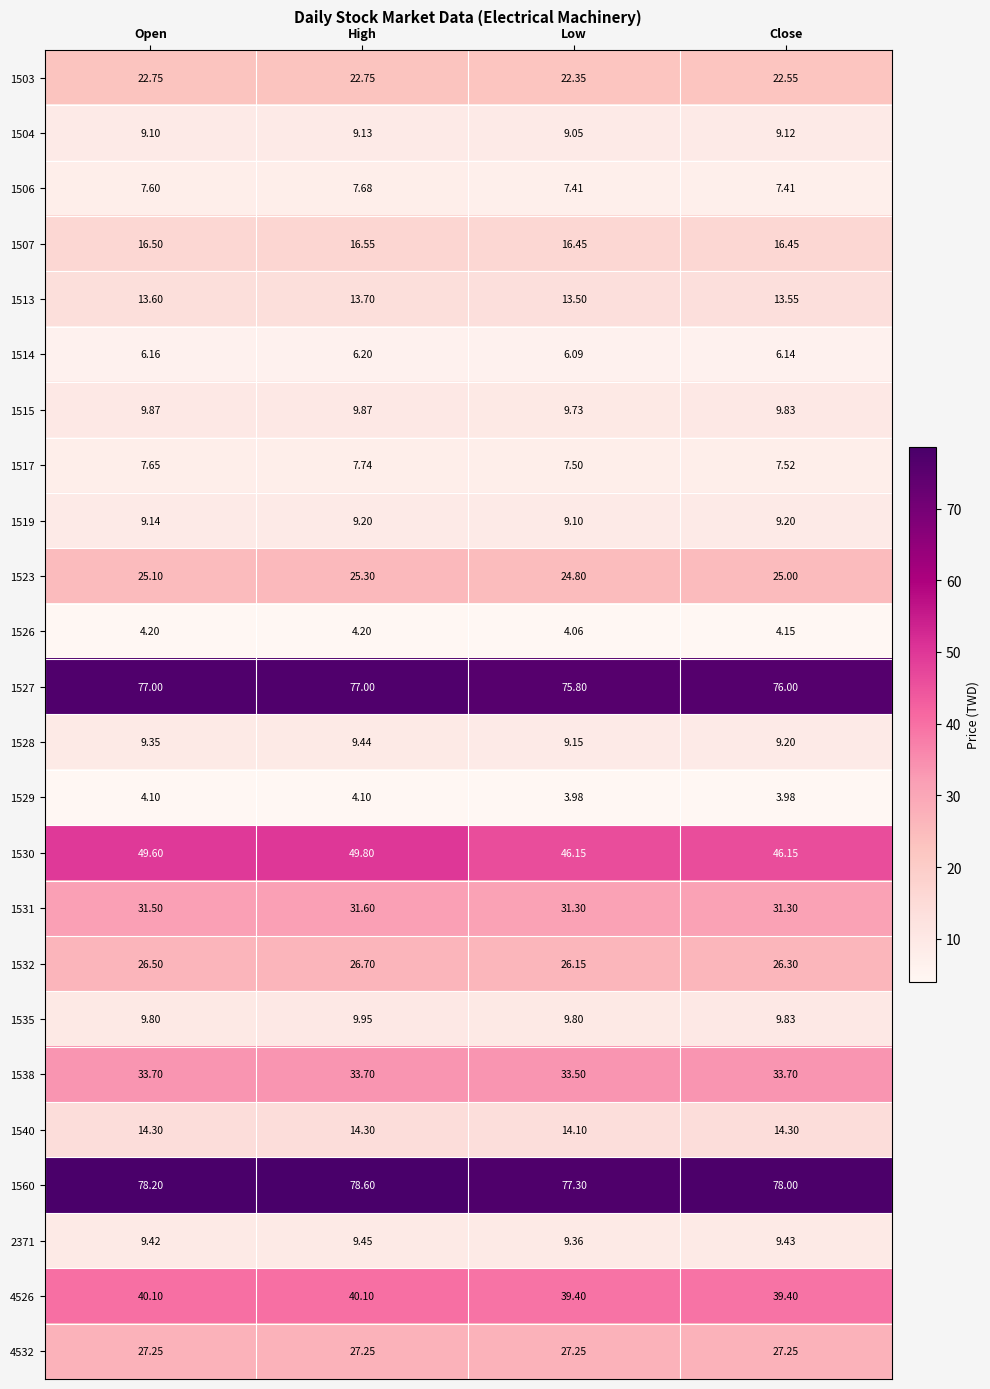

Where does the 1523 series first go above 25?

Open